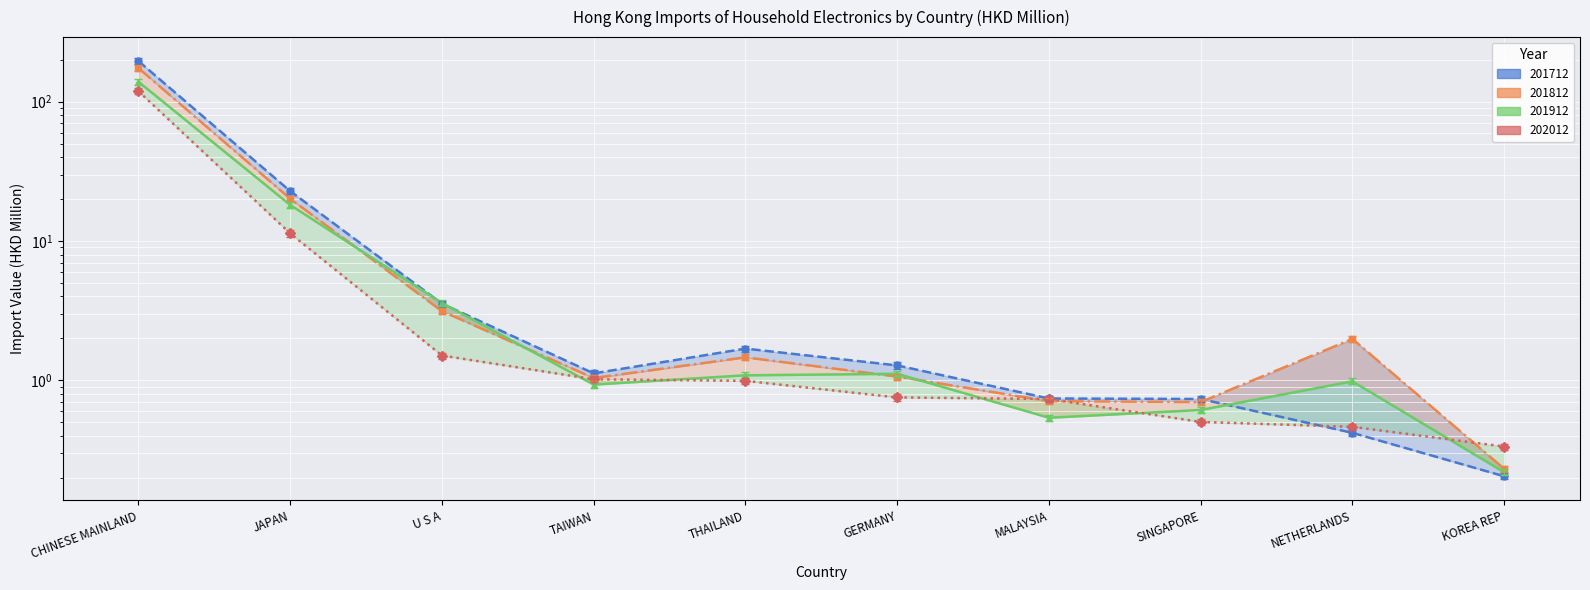

Reading right to left, transcribe all the data shown in this chart.

201712: 0.2	0.4	0.7	0.7	1.2	1.6	1.1	3.4	21.7	185.7
201812: 0.2	2.1	0.7	0.7	1.1	1.5	1.1	3.3	21.1	182.9
201912: 0.2	1.0	0.6	0.5	1.1	1.1	0.9	3.6	18.1	138.9
202012: 0.3	0.5	0.5	0.7	0.8	1.0	1.0	1.5	11.3	118.8